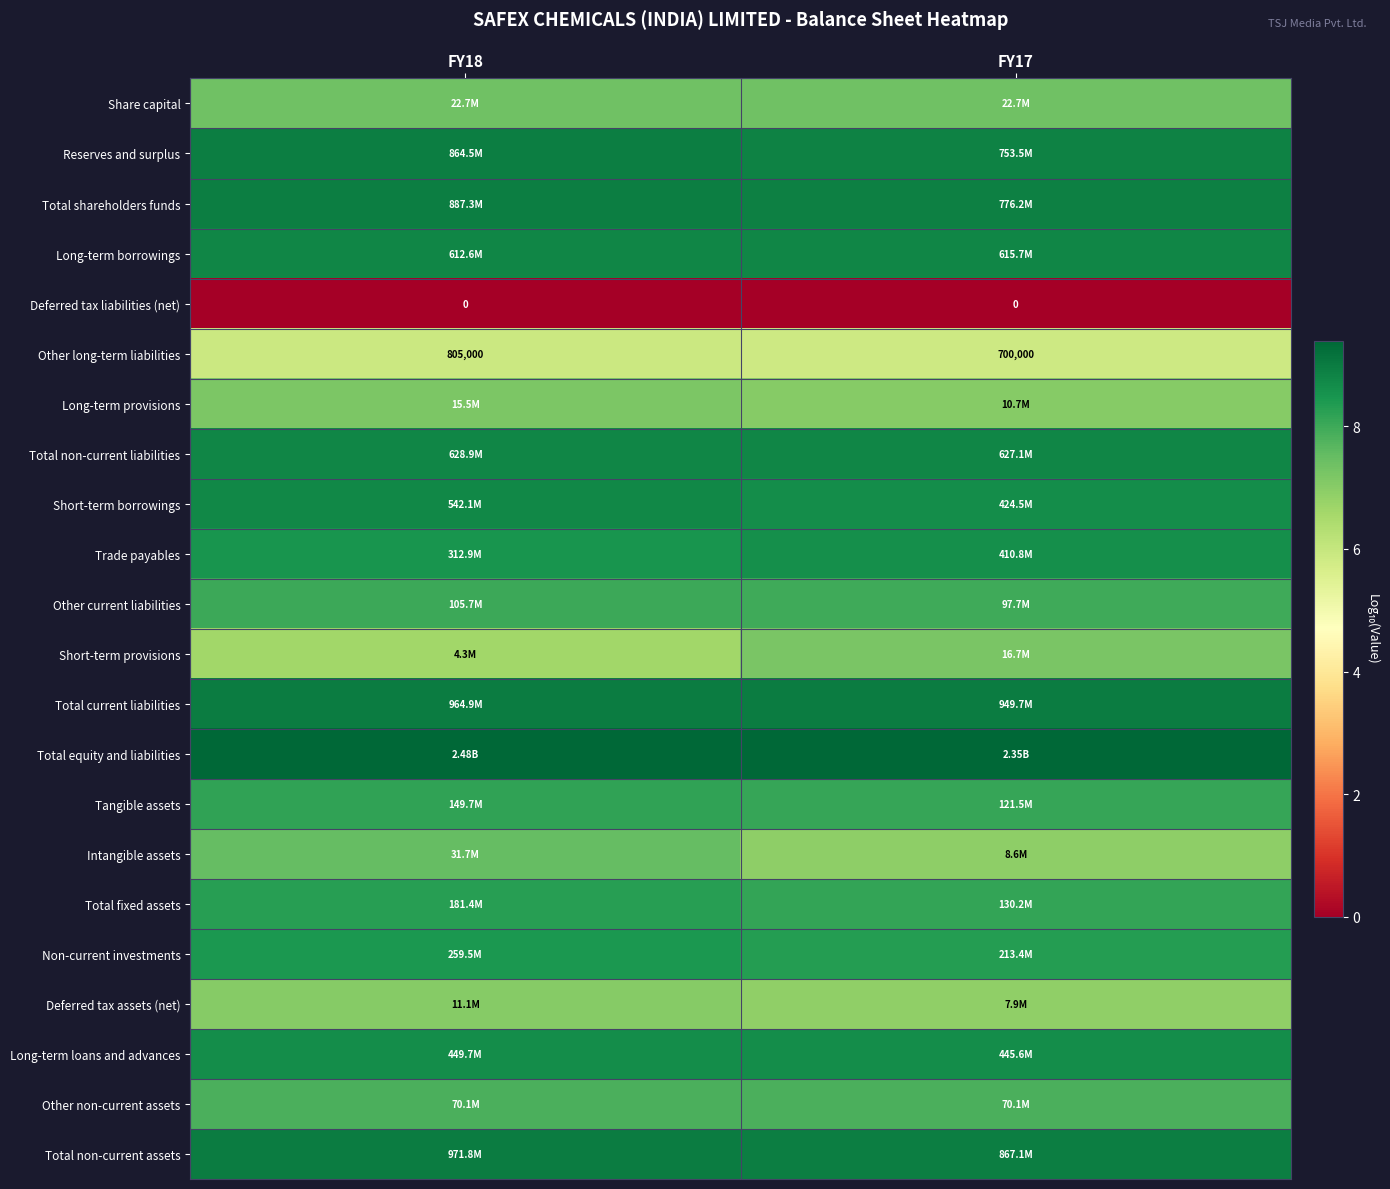

What is the approximate value of Deferred tax assets (net) at FY18?

7.0